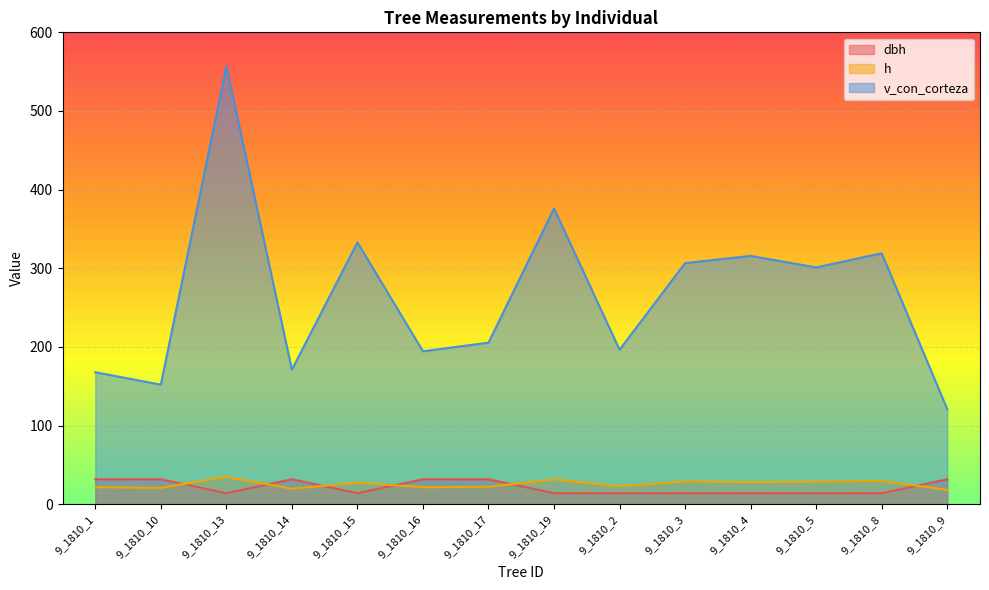

True or false: dbh has more than 2 points higher than both neighbors.

False